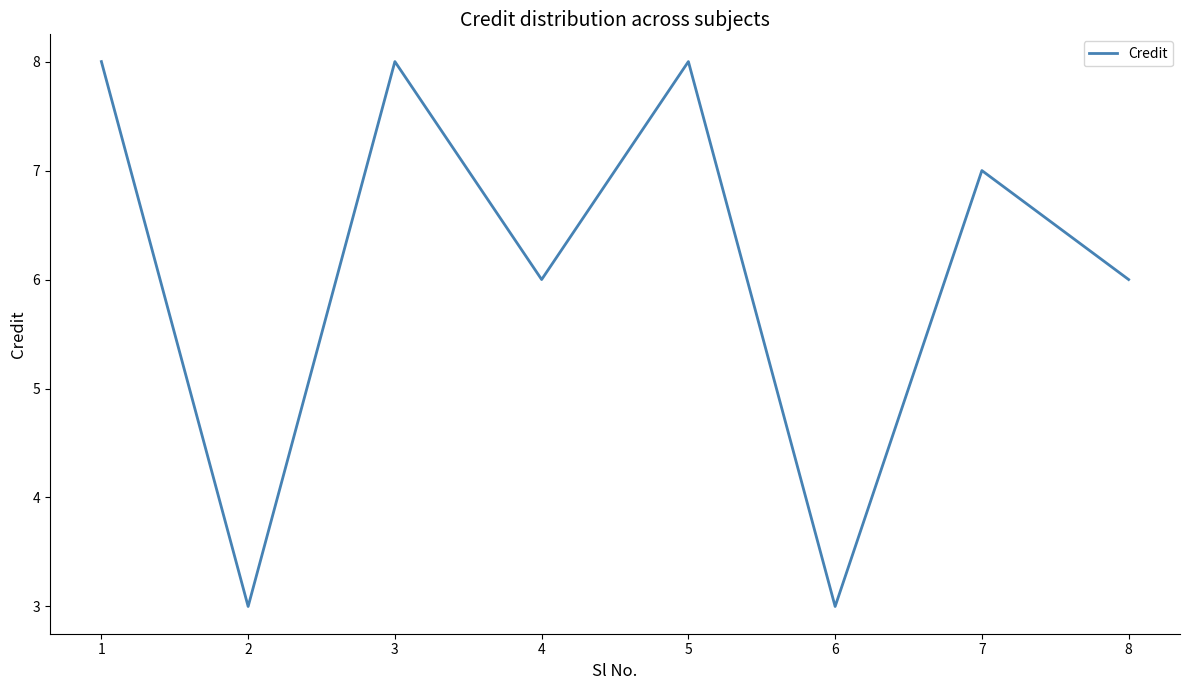

The value at 3 is 3. True or false?

False